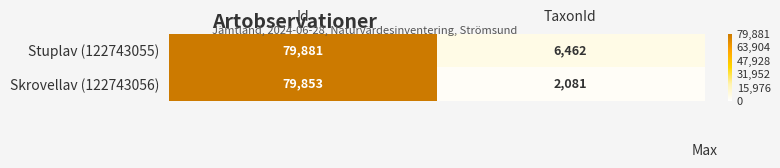

What is the sum of the Stuplav (122743055) values at TaxonId and Id?

86343